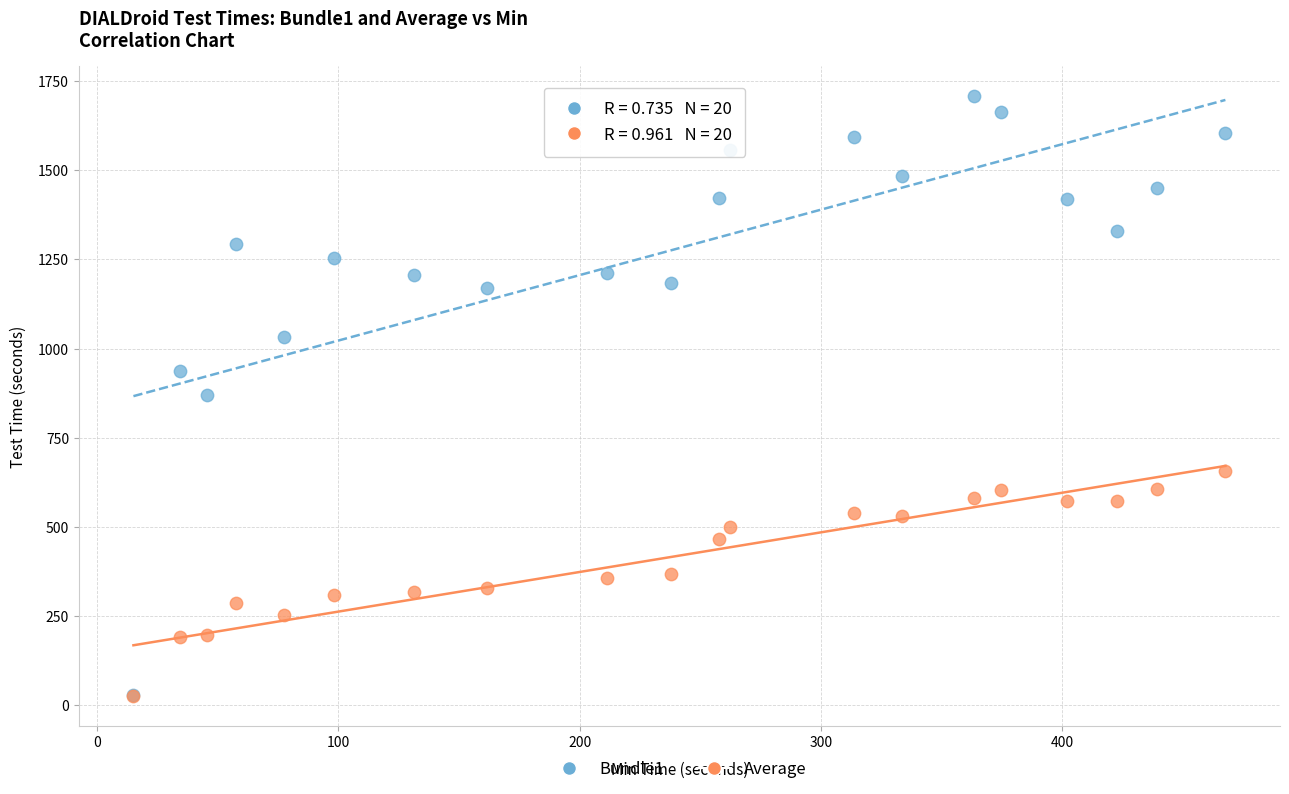

Which series reaches the maximum Y coordinate?

Bundle1